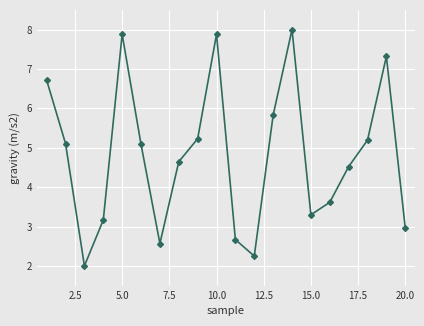

True or false: the data has more than 0 interior local peaks.

True